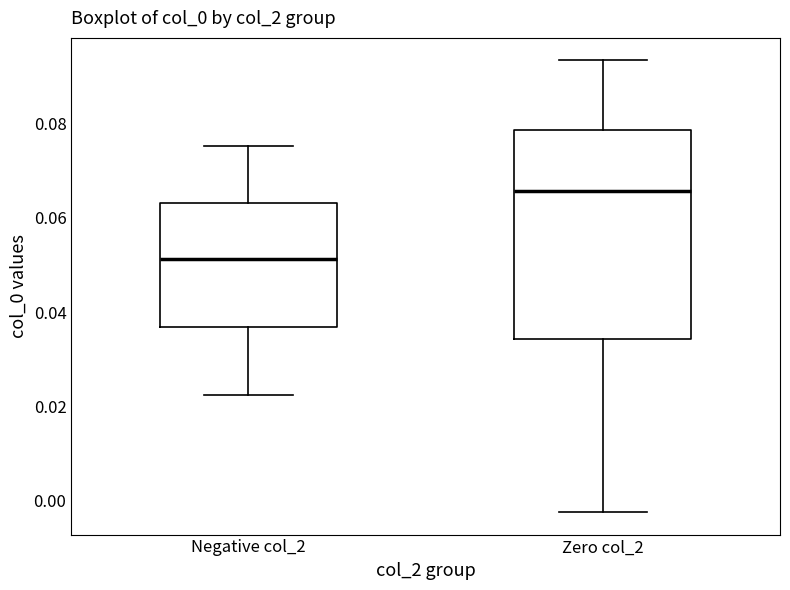

Where does the upper whisker of the box for Zero col_2 end on the y-axis? The values are not printed on the chart, so give them approximately, as read against the axis.

0.094